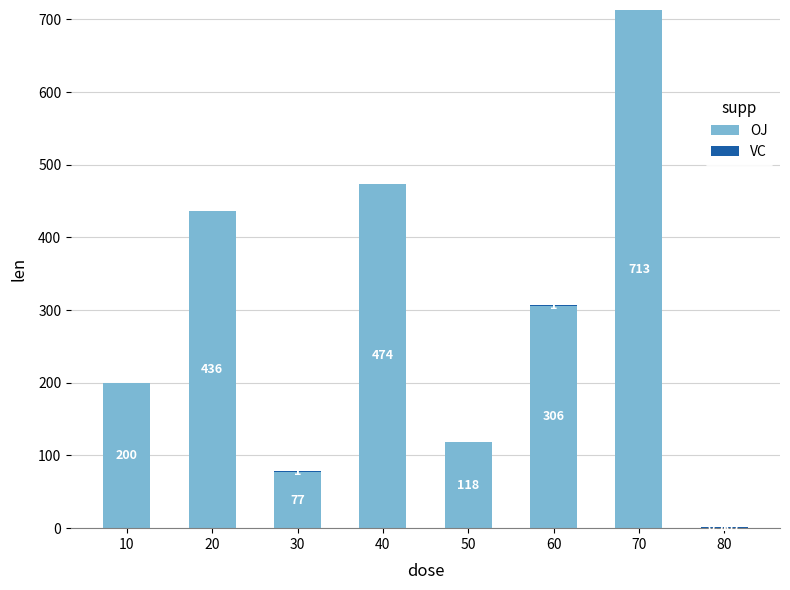

How many categories are shown in the chart?

8